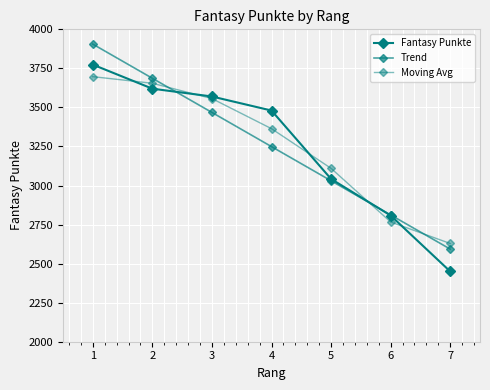

How many distinct data groups are displayed?

3